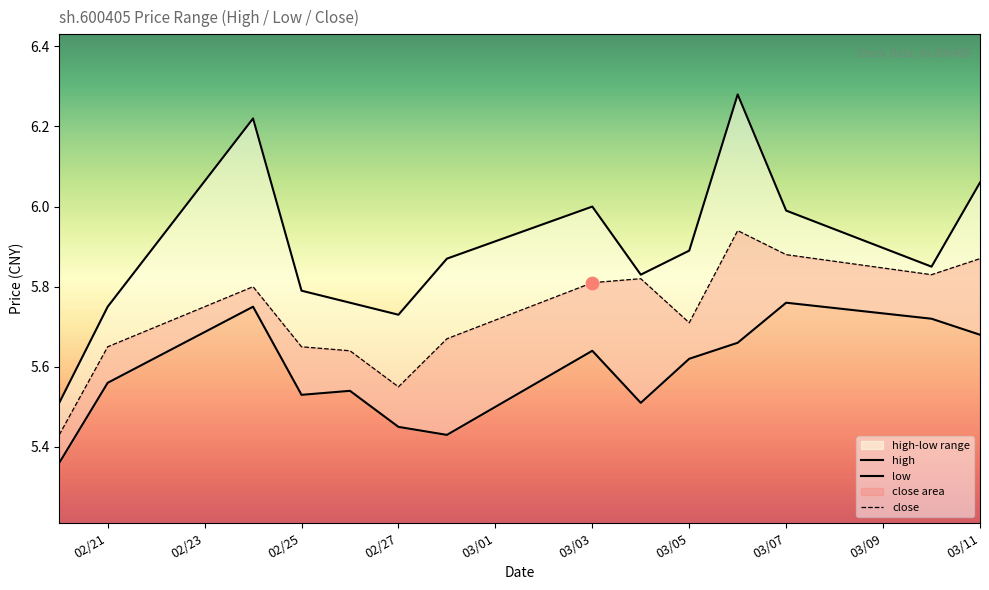

Which series contains the highest Y value?

high